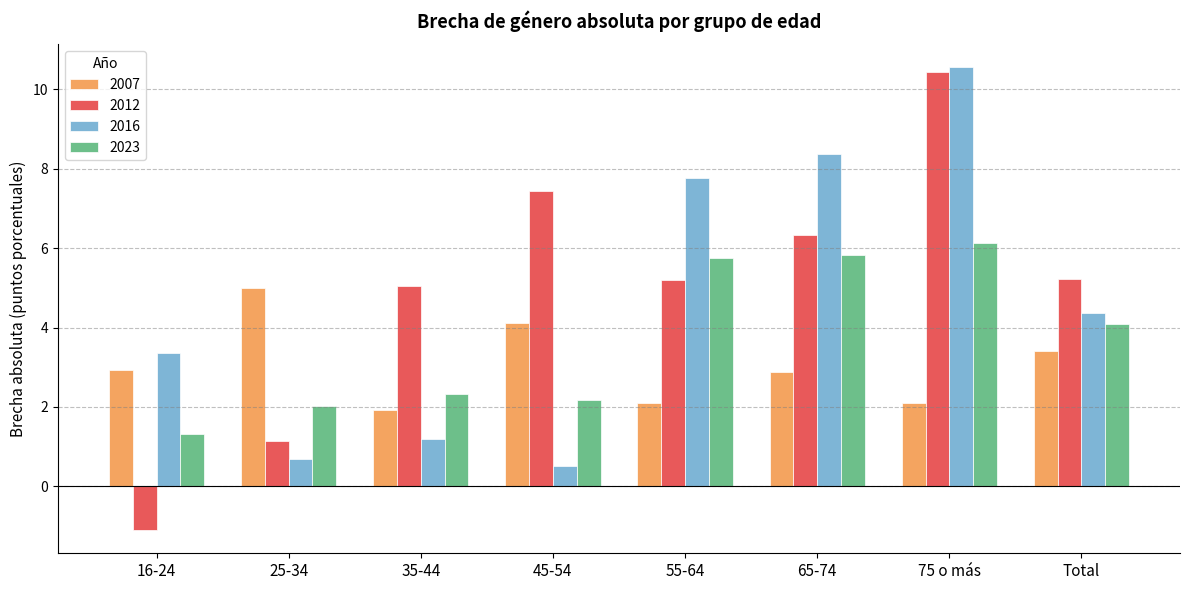

Reading left to right, transcribe all the data shown in this chart.

2007: 2.9	5.0	1.9	4.1	2.1	2.9	2.1	3.4
2012: -1.1	1.1	5.0	7.4	5.2	6.3	10.4	5.2
2016: 3.3	0.7	1.2	0.5	7.8	8.4	10.5	4.4
2023: 1.3	2.0	2.3	2.2	5.7	5.8	6.1	4.1